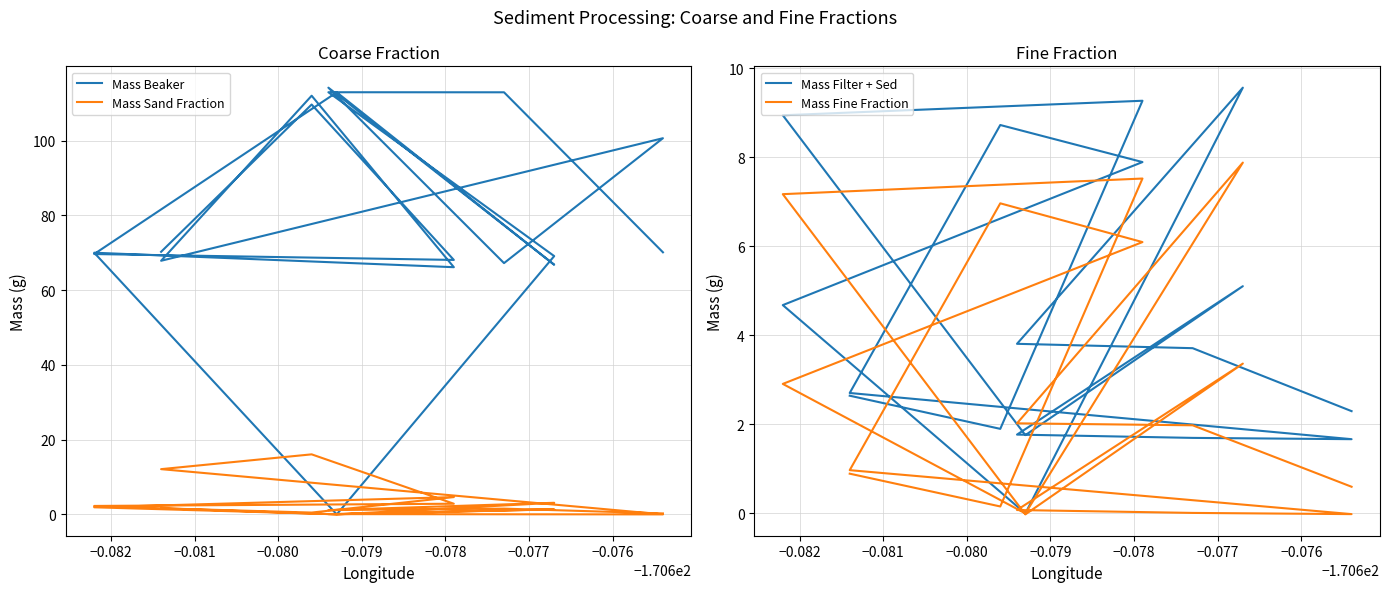

What position from the left is −0.076?

8